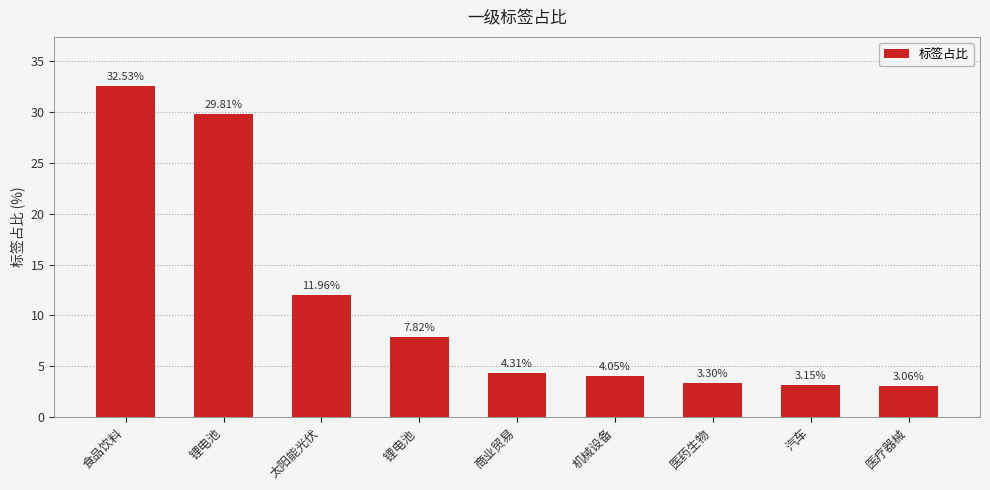

What is the sum of all values?

100.0